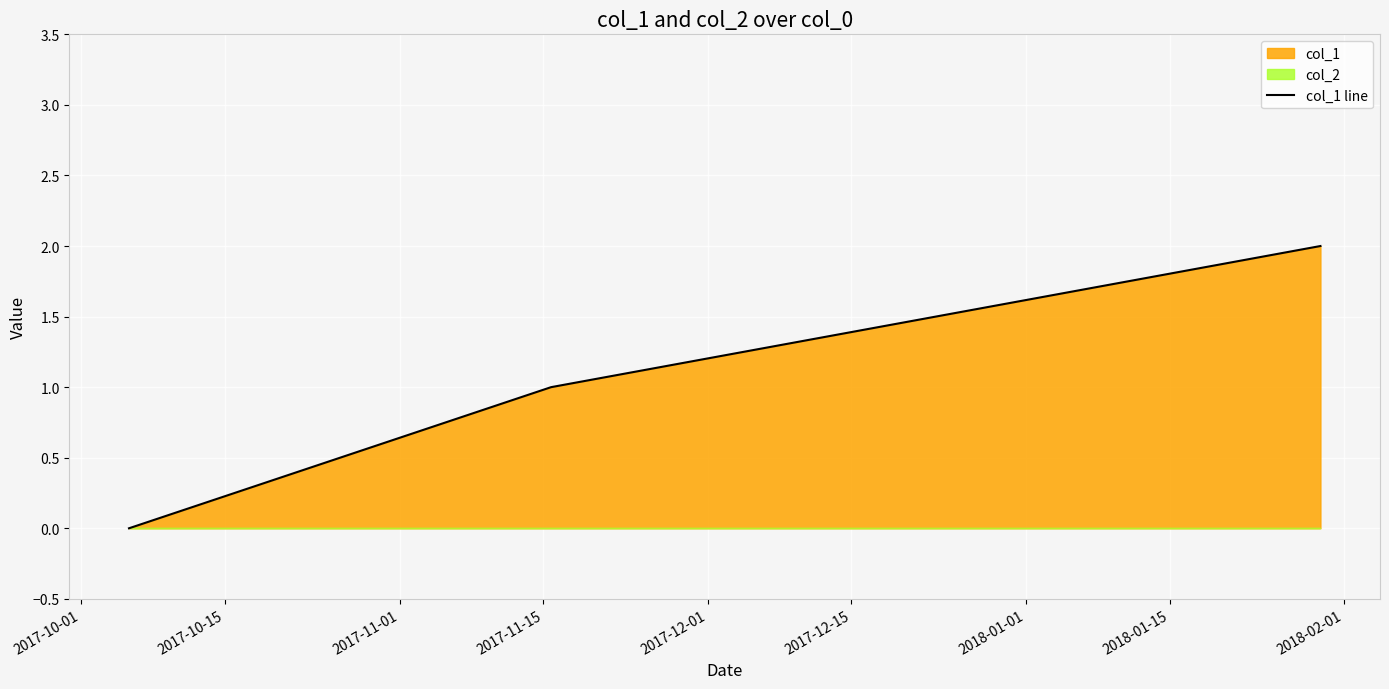

What is the sum of all values?

3